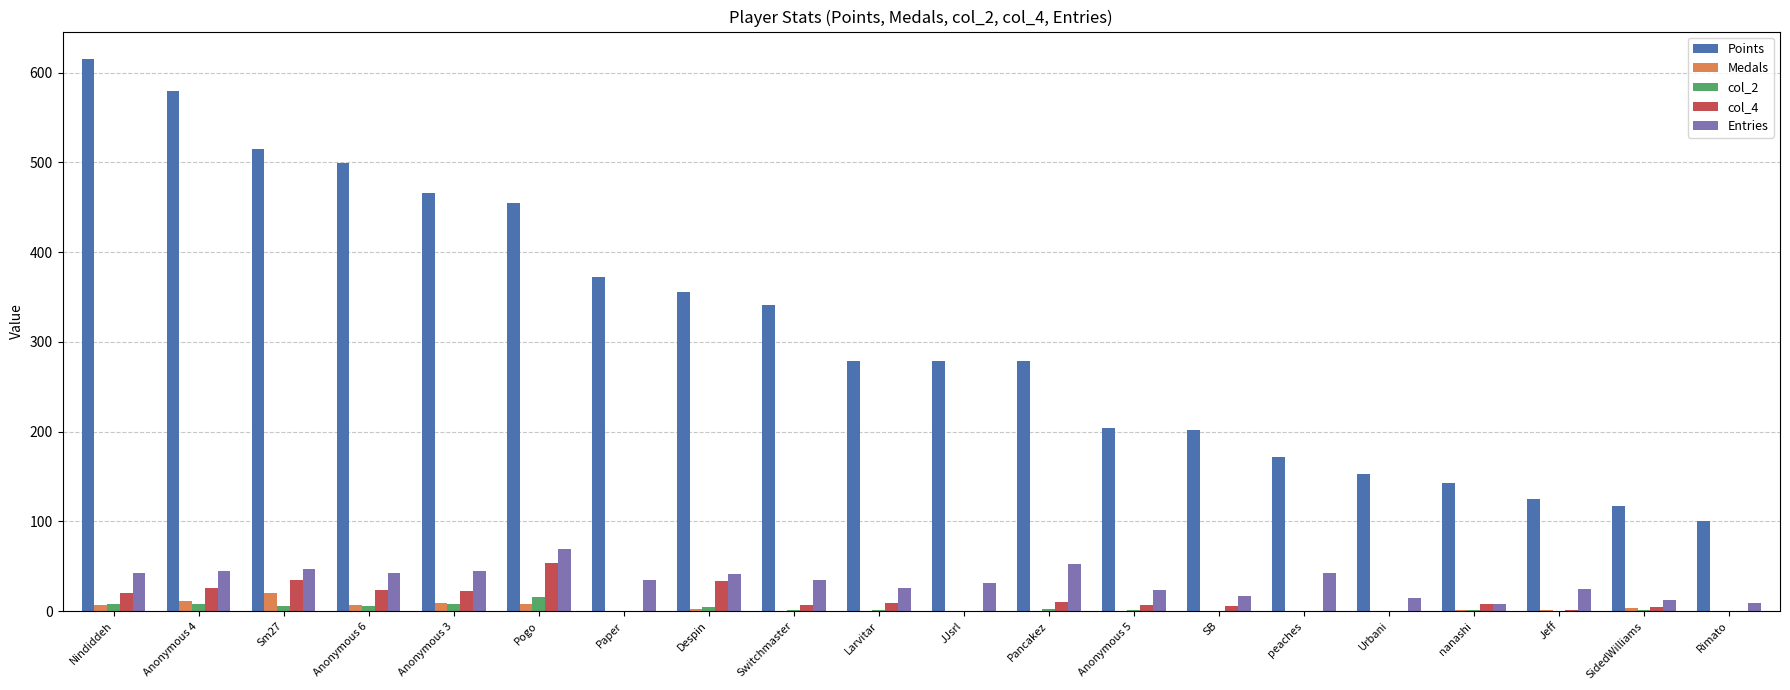

What is the sum of all Entries values?

660